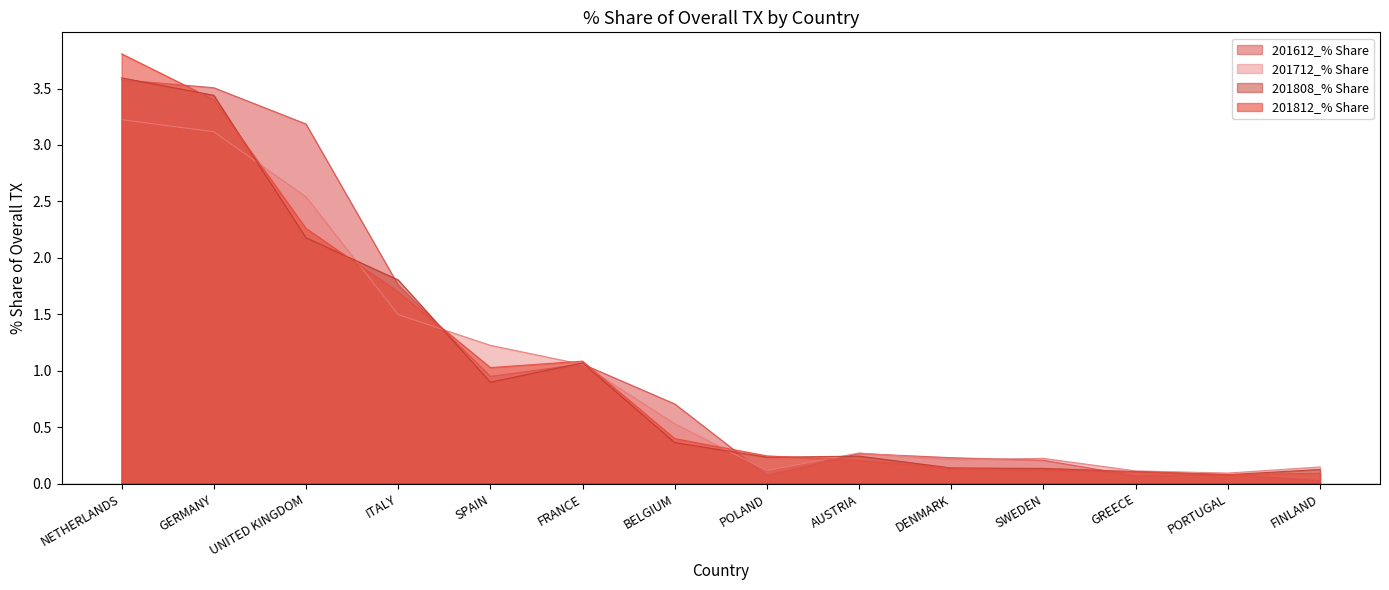

Count the number of categories in the chart.

14